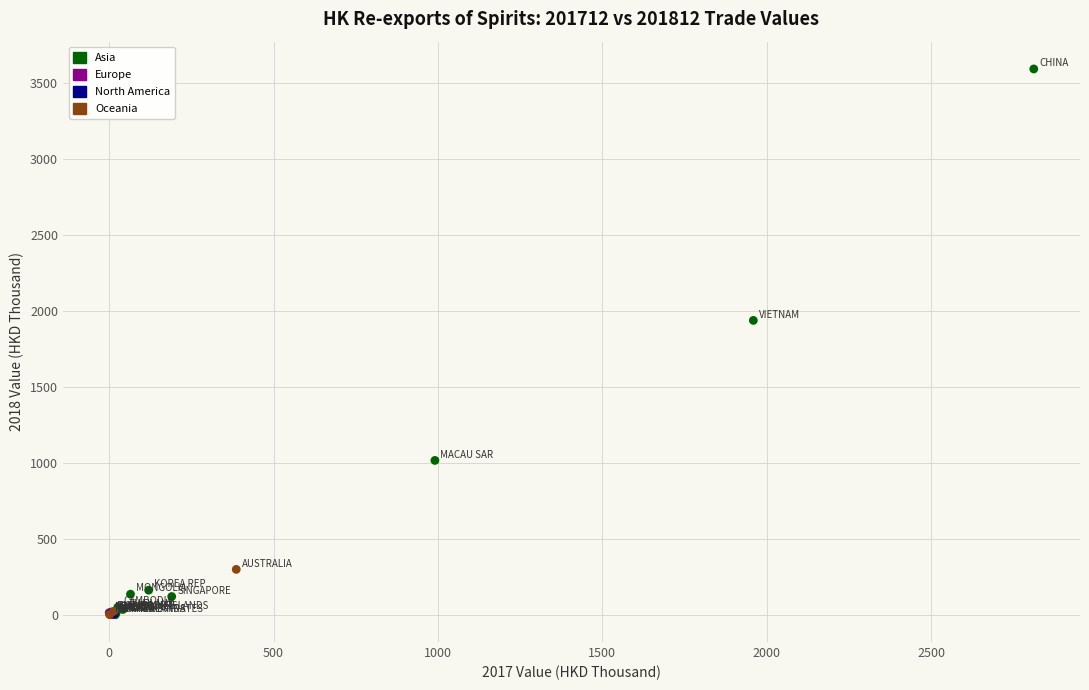

What are all the series names shown in the legend?

Asia, Europe, North America, Oceania